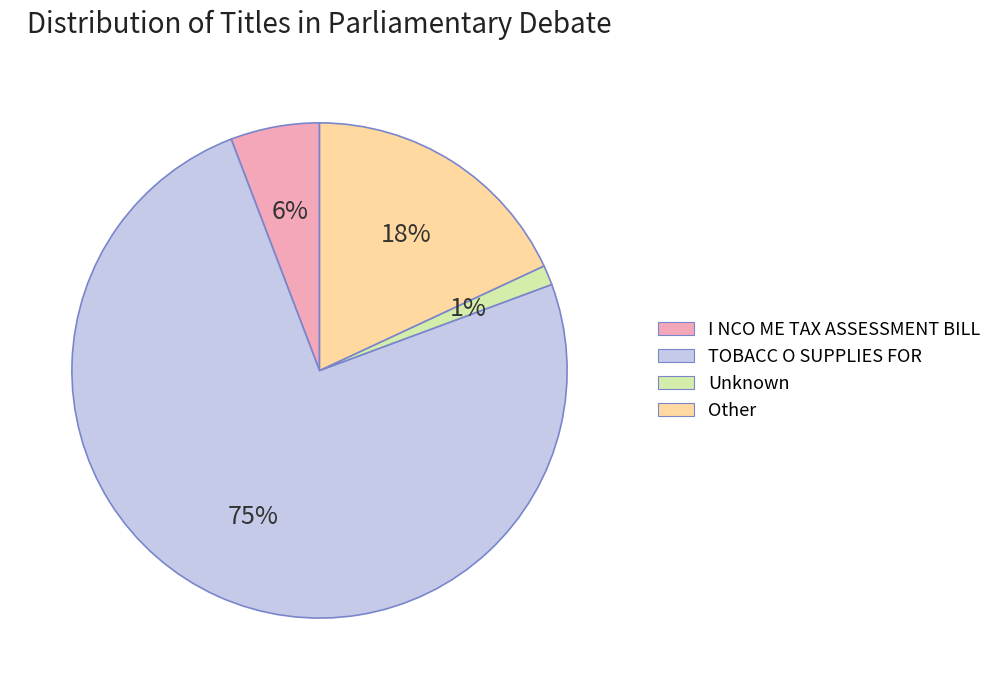

Which has a higher value, Unknown or I NCO ME TAX ASSESSMENT BILL?

I NCO ME TAX ASSESSMENT BILL